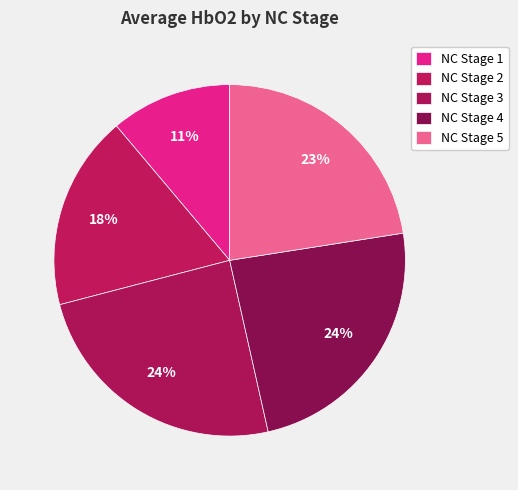

How many segments does this pie chart have?

5